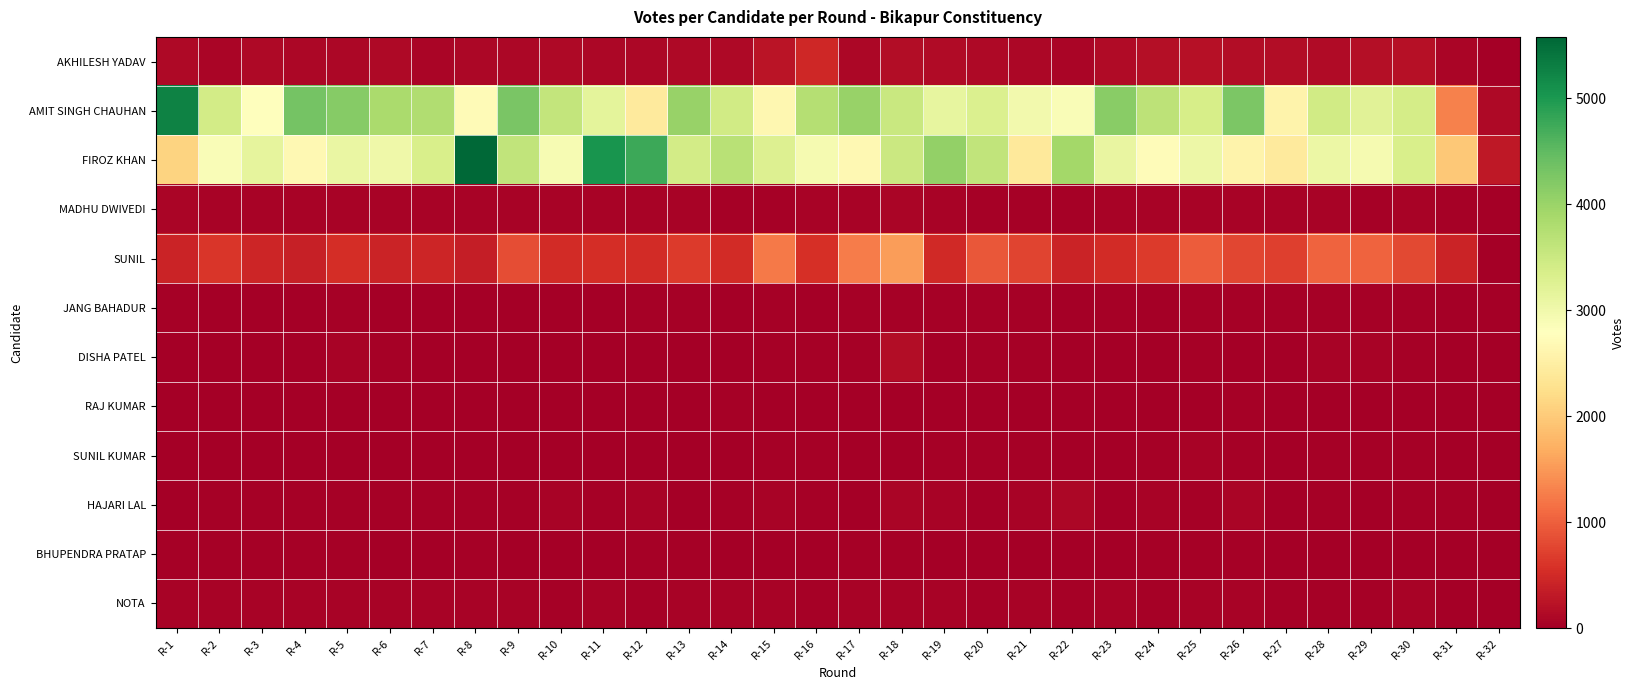

Between R-4 and R-12, which is larger?

R-12